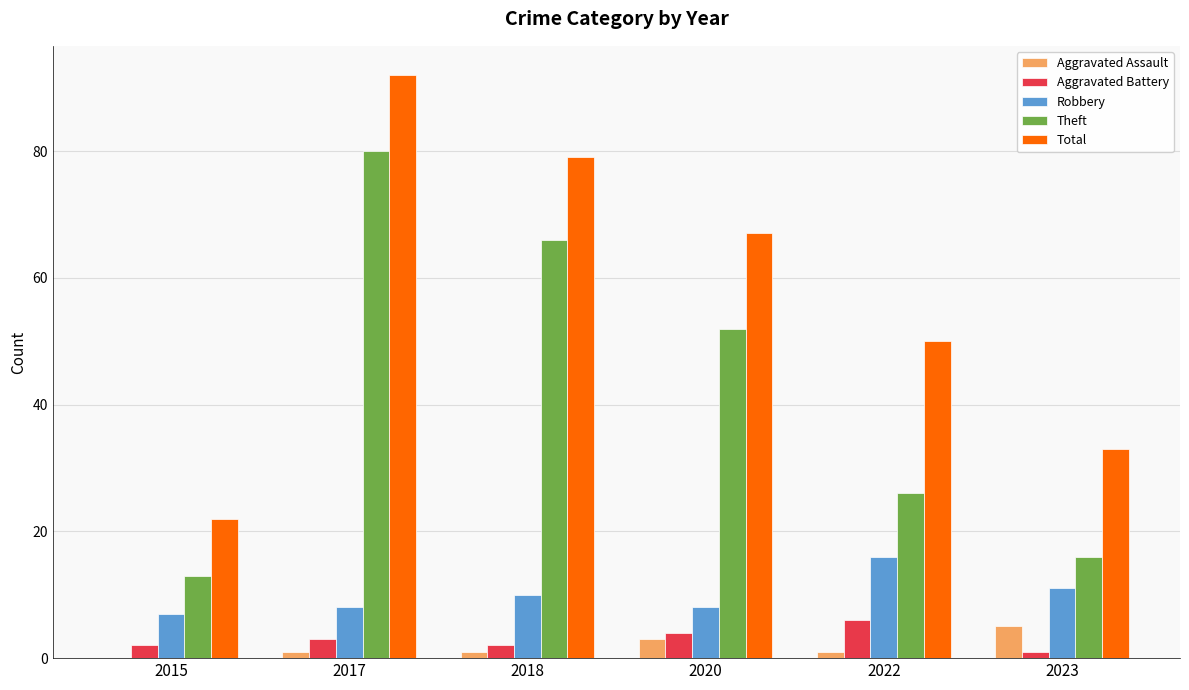

The value of Aggravated Assault at 2020 is 3. True or false?

True